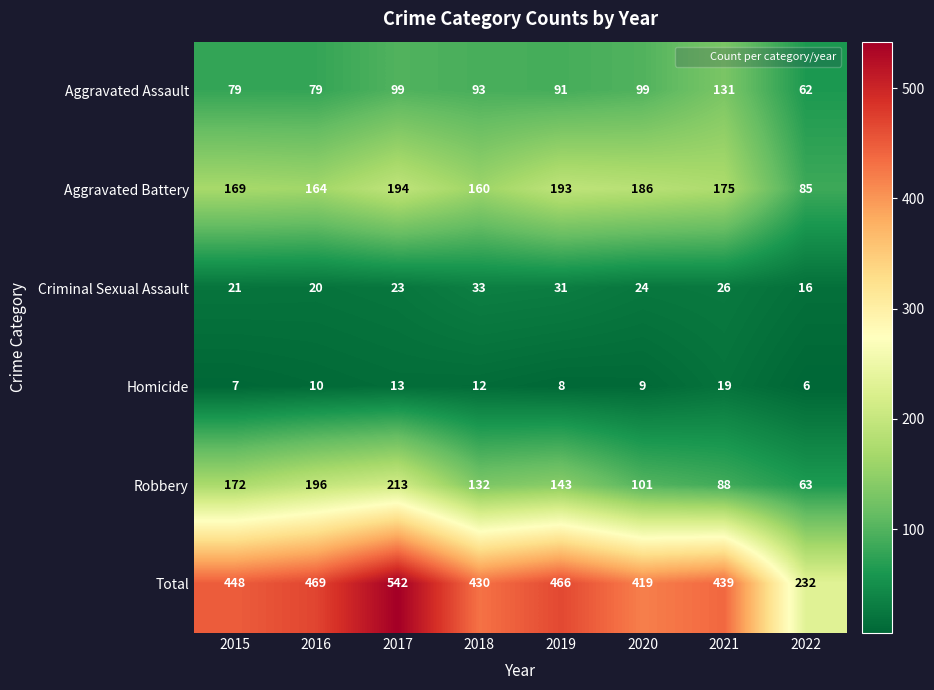

What is the total value across all series at 2015?

896